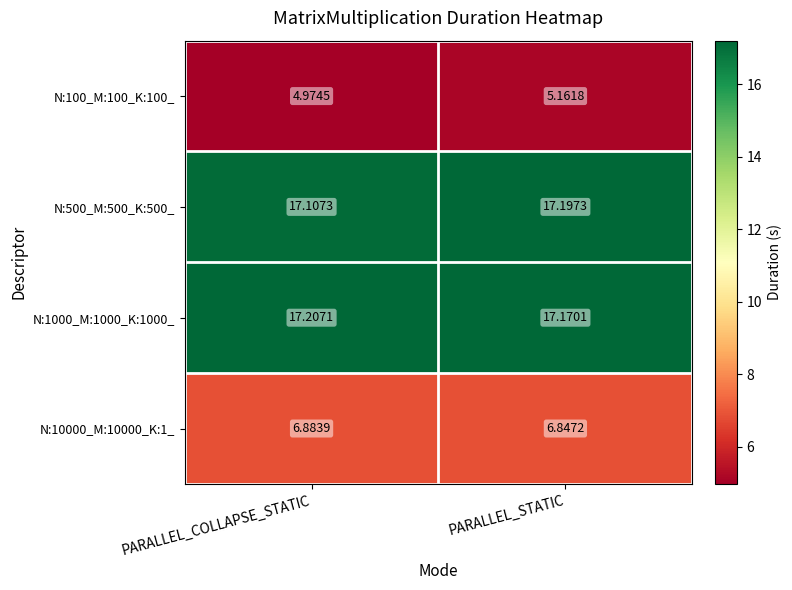

Which category has the highest value across all series?

PARALLEL_COLLAPSE_STATIC